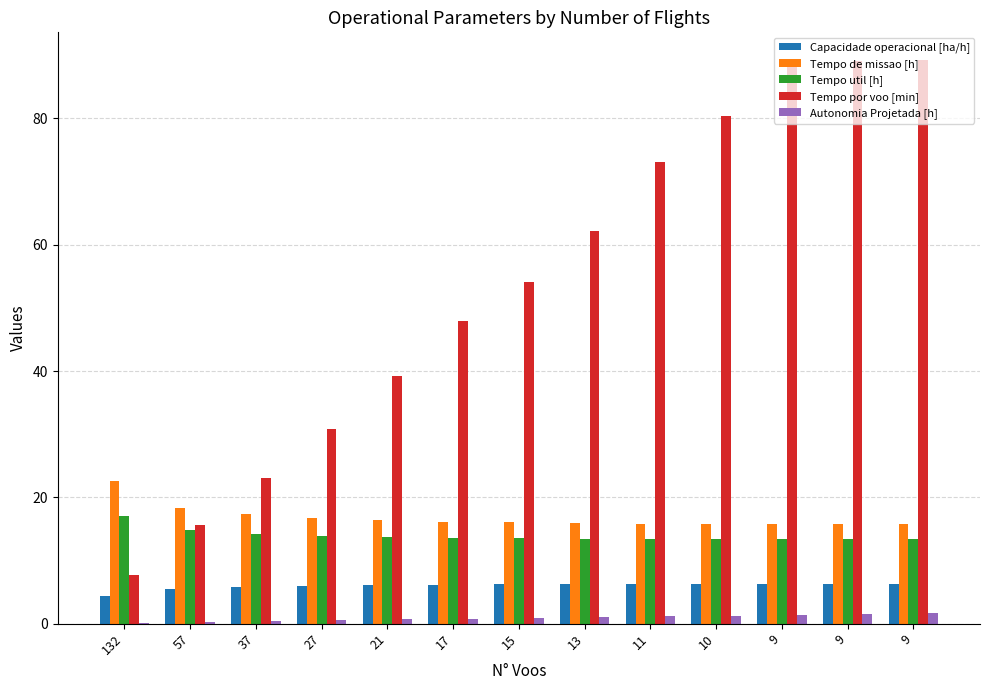

List the series in order of their peak value, lowest first.

Autonomia Projetada [h], Capacidade operacional [ha/h], Tempo util [h], Tempo de missao [h], Tempo por voo [min]